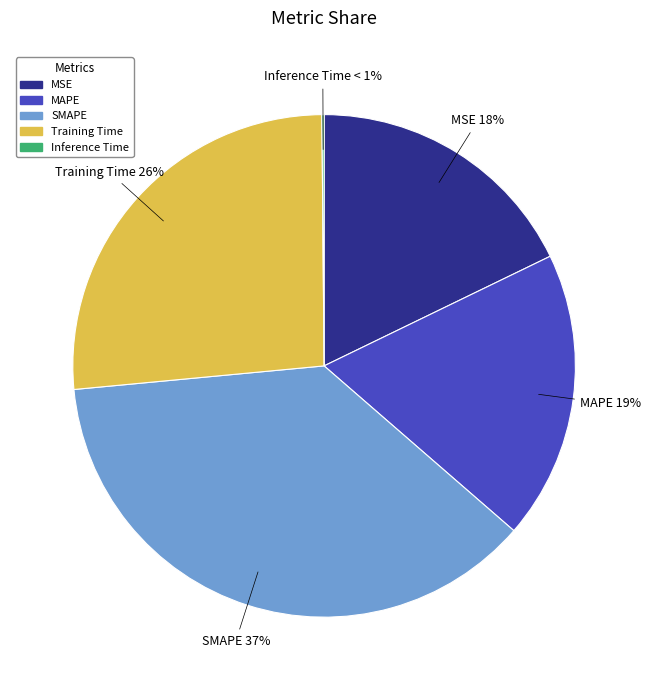

Rank the categories by value from highest to lowest.

SMAPE, Training Time, MAPE, MSE, Inference Time